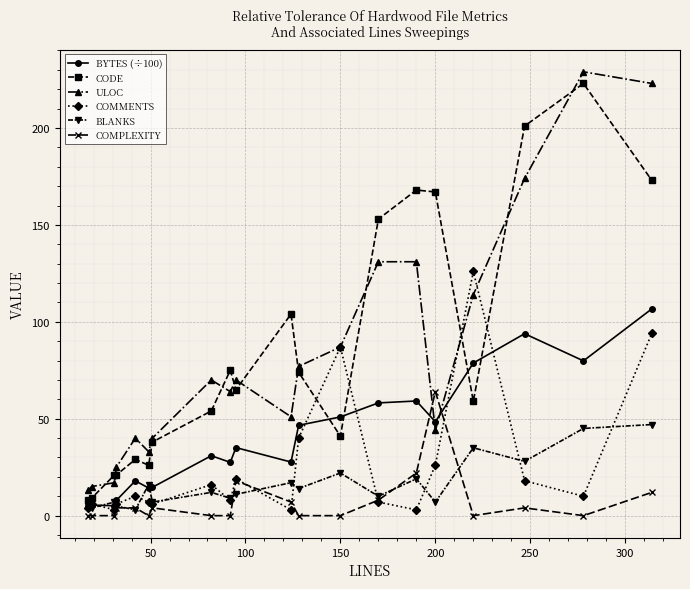

What is the average value of the CODE series?

85.5